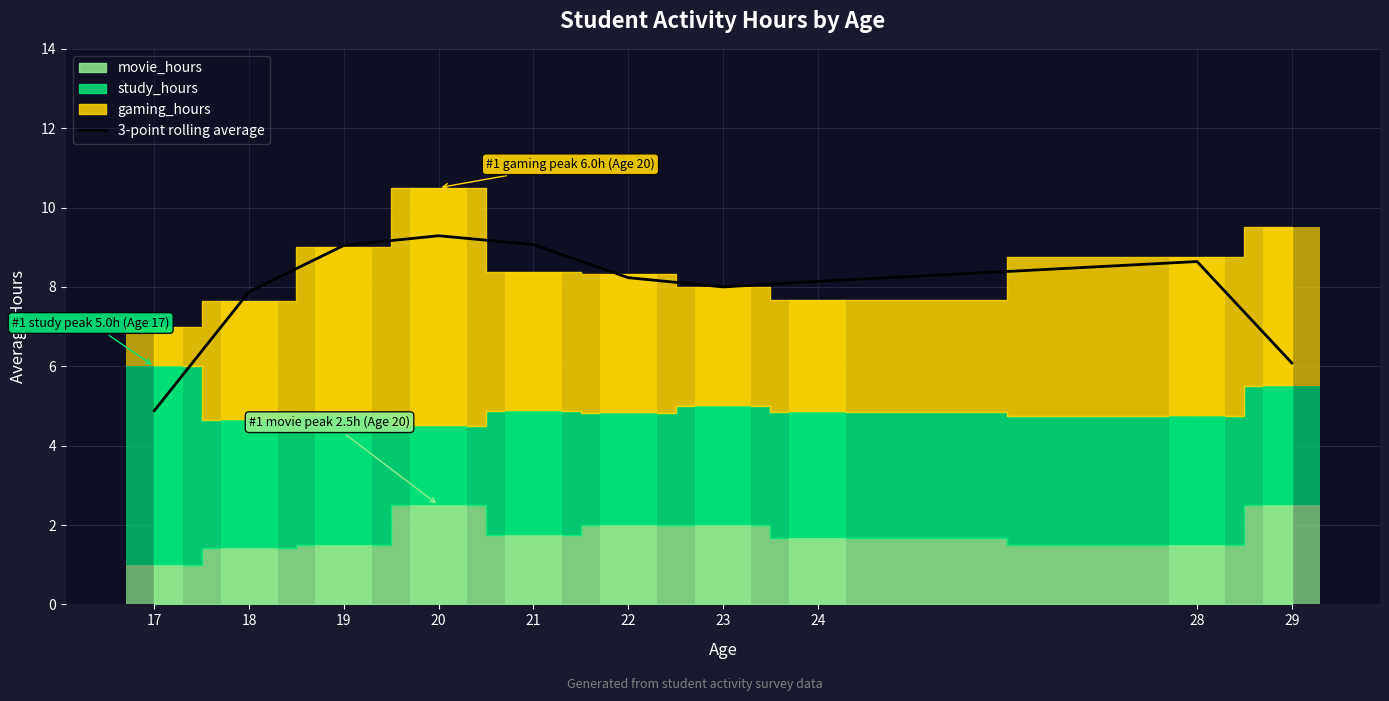

List the labels in order of value, largest first.

20, 21, 19, 28, 22, 24, 23, 18, 29, 17